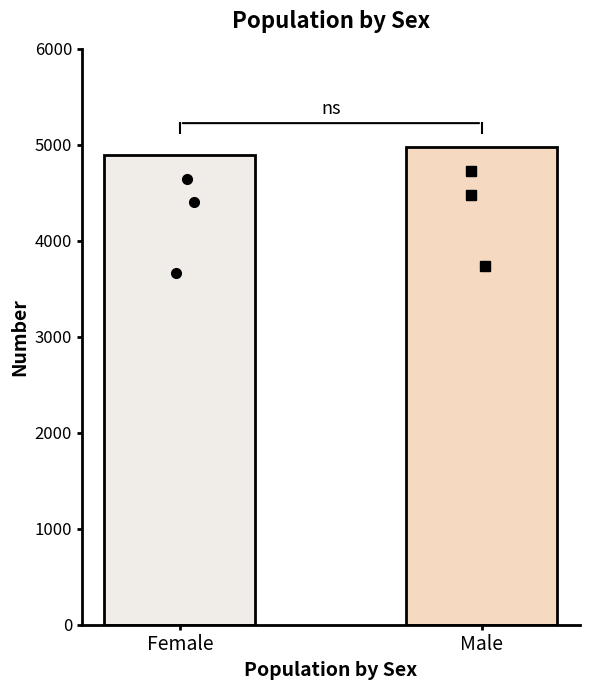

Reading right to left, what are all the values shown in this chart?

4977	4891